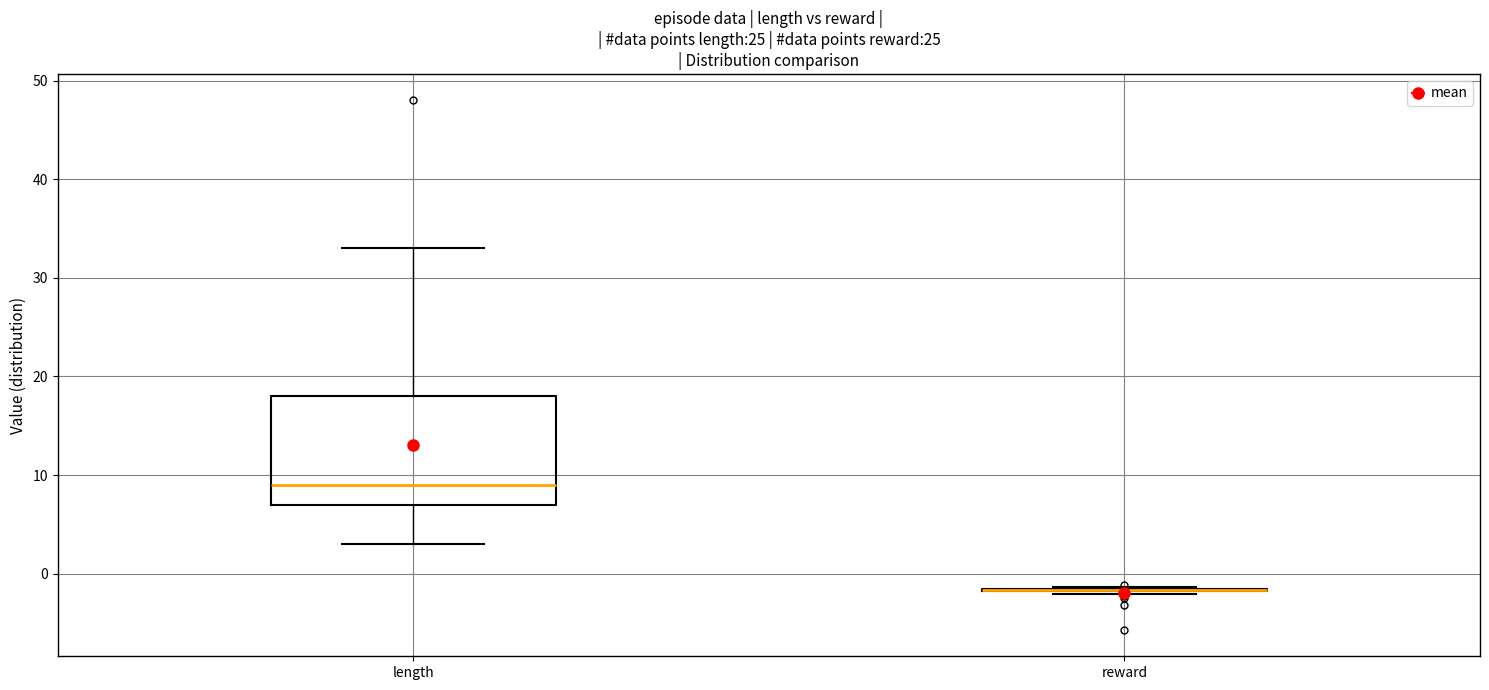

Reading left to right, read every box against the y-axis: the position of its median line, the range the box covers, and the ends of its whiskers. The values are not printed on the chart, so give them approximately, as read against the axis.

length: median 9, box 7 to 18, whiskers 3 to 33
reward: box collapsed to a line at -2, whiskers -2 to -1